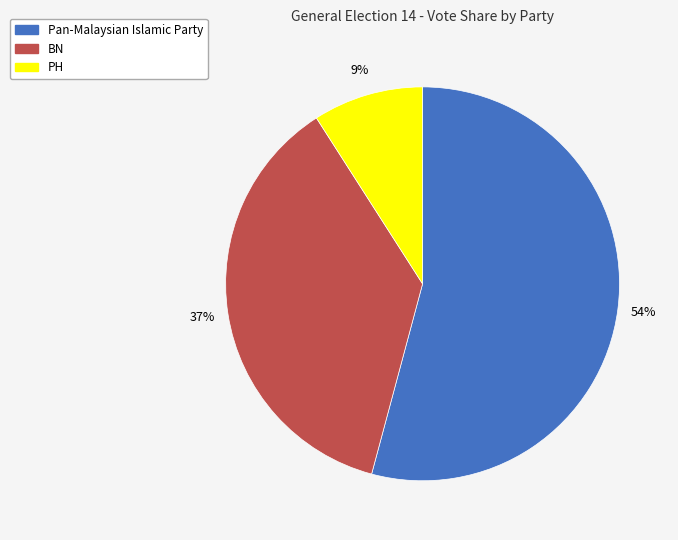

To the nearest percent, what percentage of the pie is PH?

9%